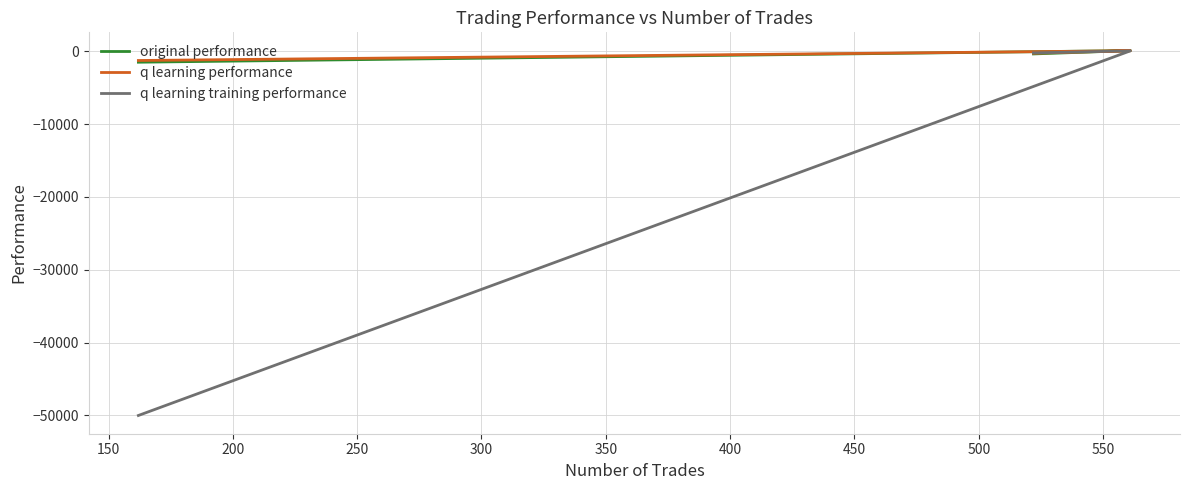

What are all the series names shown in the legend?

original performance, q learning performance, q learning training performance